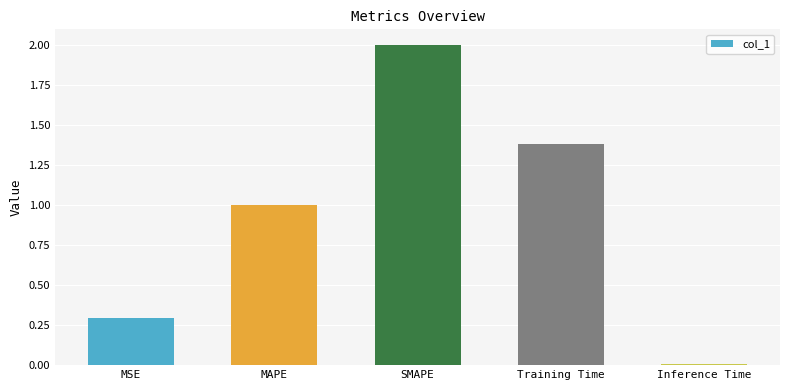

Read the value at MSE.

0.3